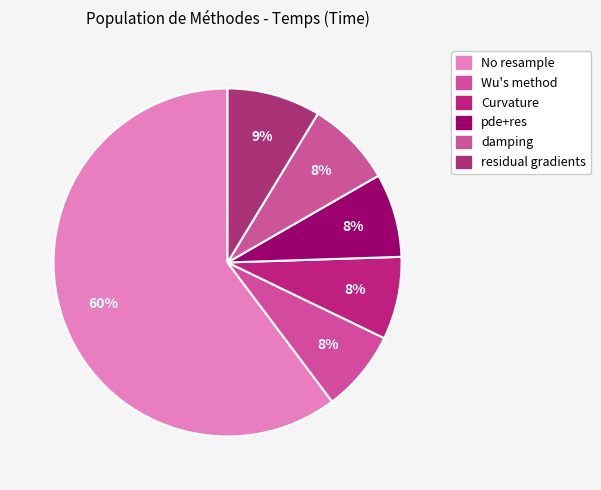

To the nearest percent, what is the combined percentage of No resample and Wu's method?

68%